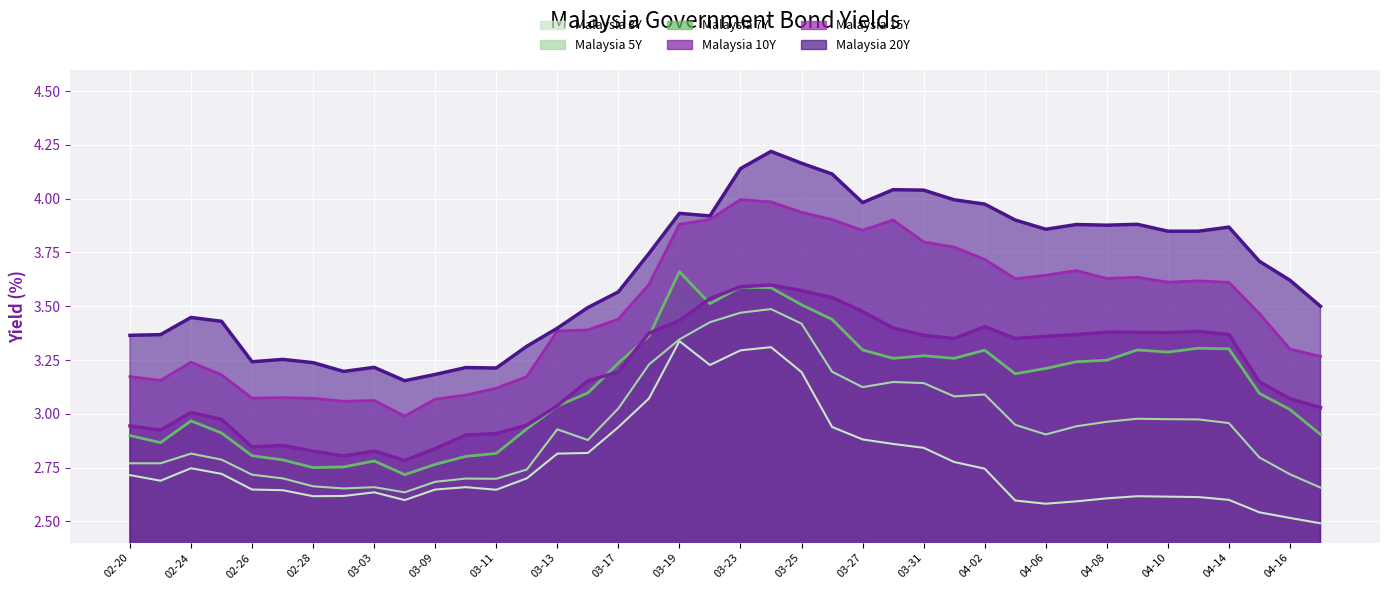

What is the value of the Malaysia 15Y point at the 28th from the left?

3.8